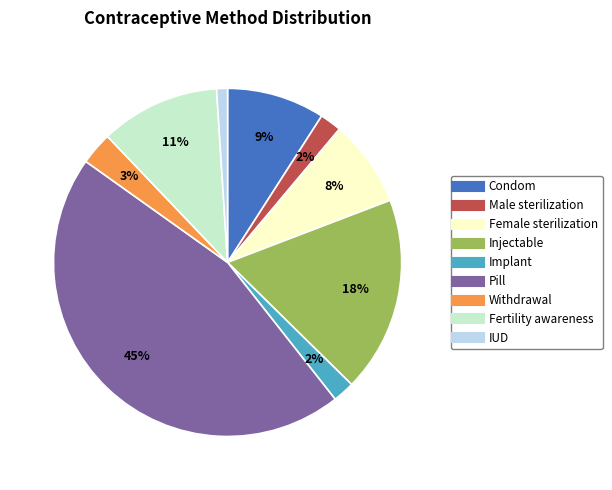

Is the sum of Male sterilization and Withdrawal greater than half?

No